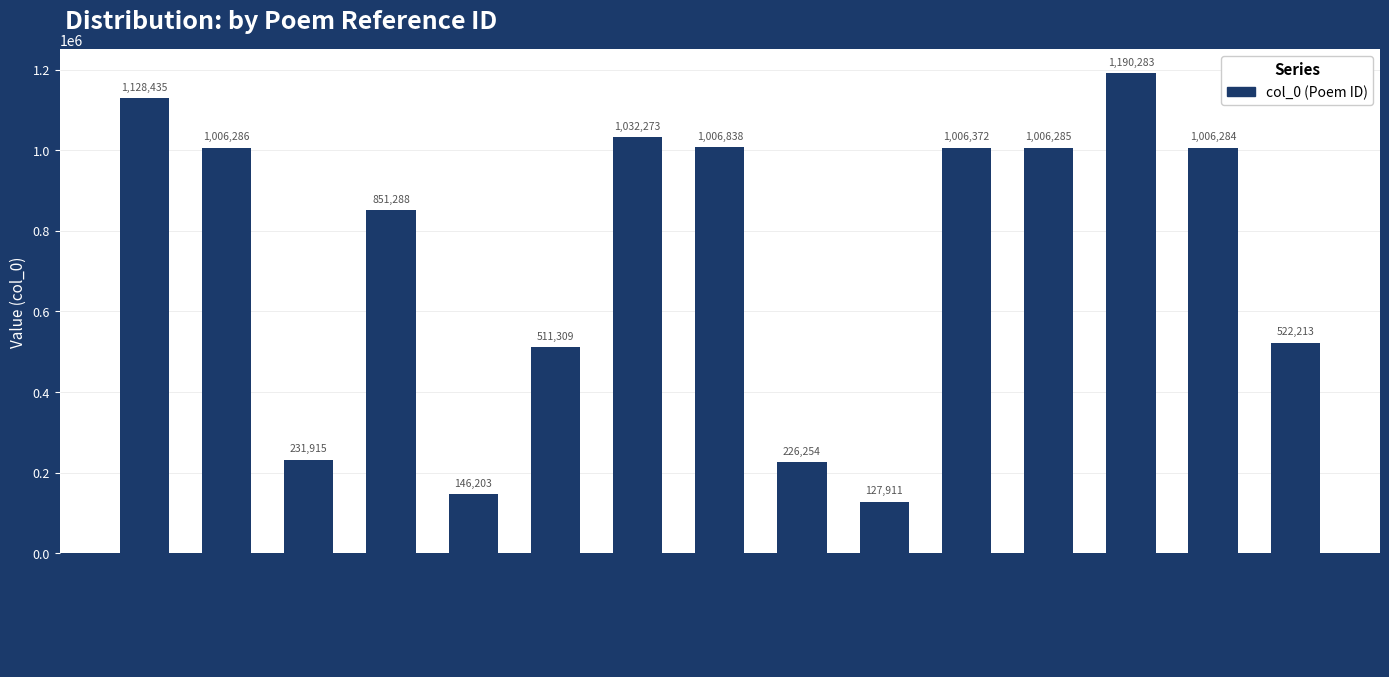

Are the bars horizontal?

No